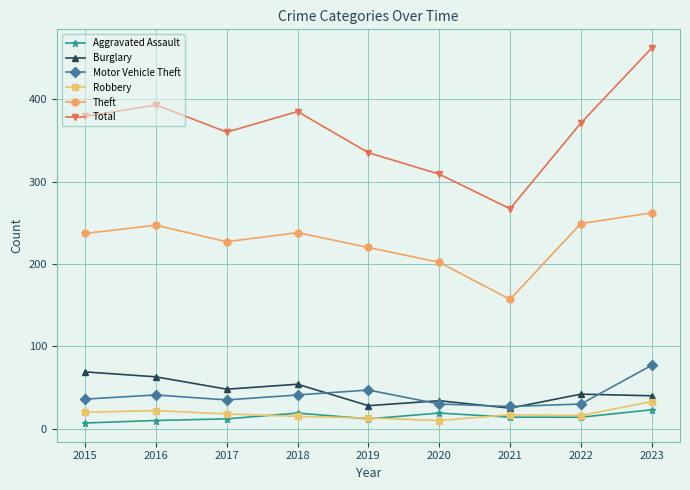

How many lines are shown in the chart?

6